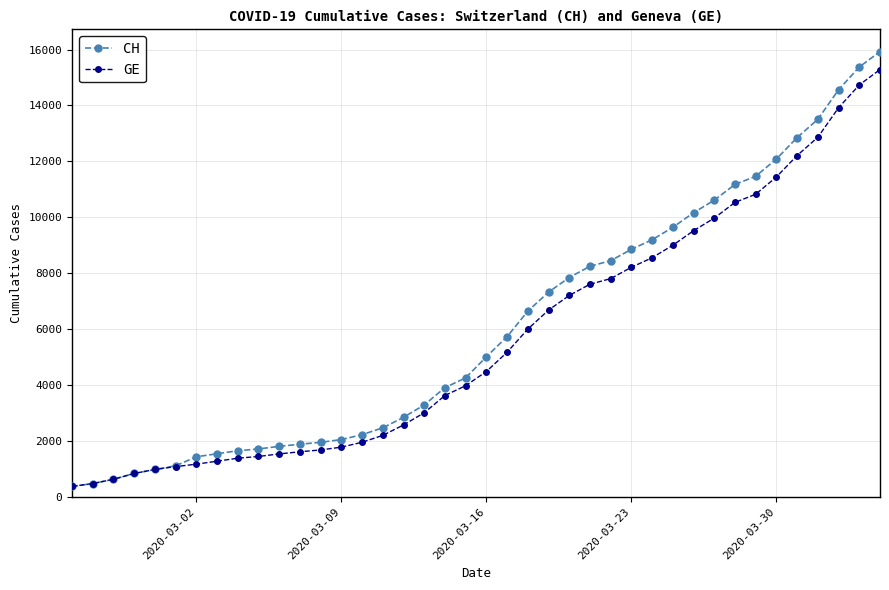

What is the highest value of the CH series?

15926